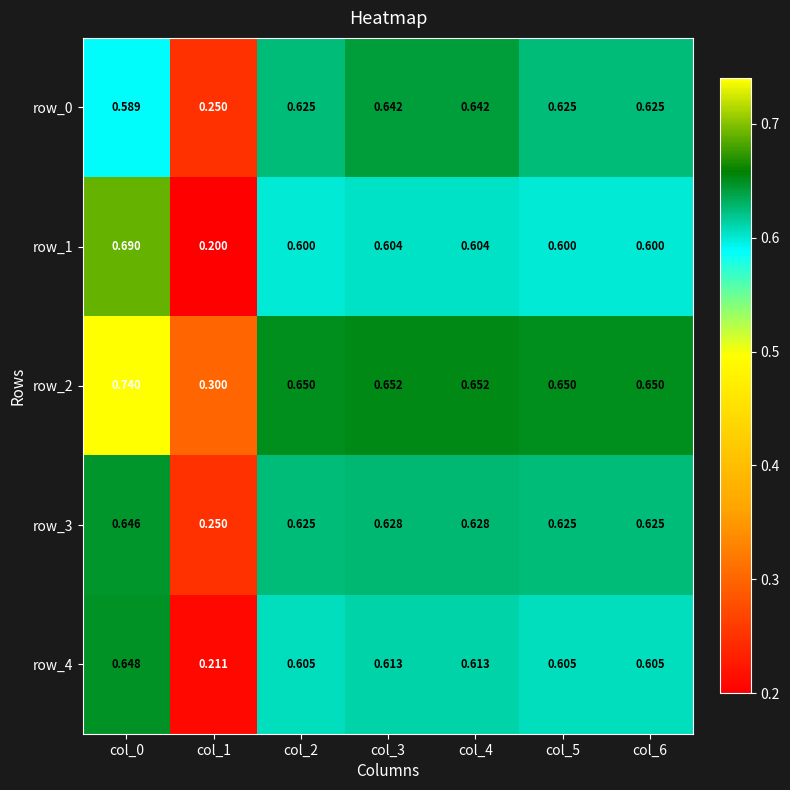

Which series changed the most between col_1 and col_5?

row_1